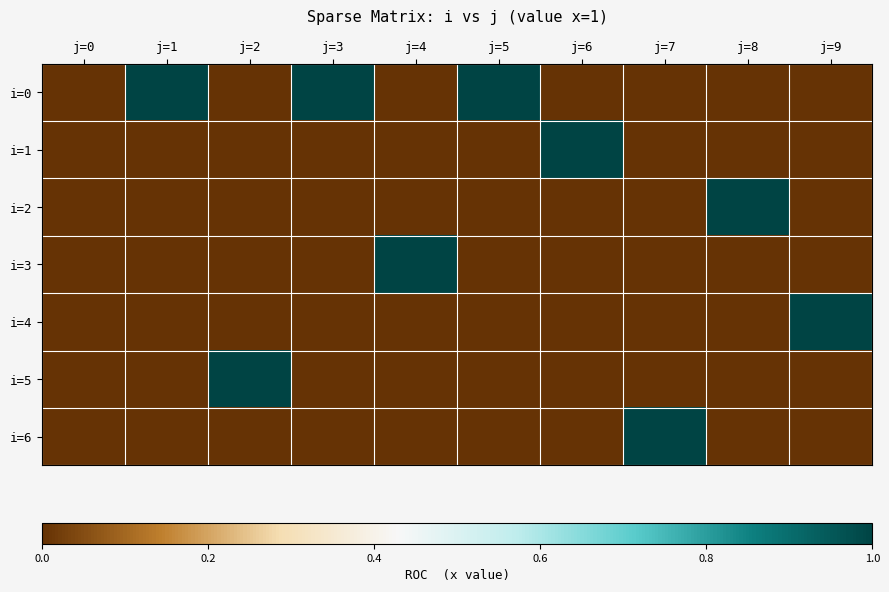

Reading left to right, list all the values displayed in this chart.

i=0: j=0=0	j=1=1	j=2=0	j=3=1	j=4=0	j=5=1	j=6=0	j=7=0	j=8=0	j=9=0
i=1: j=0=0	j=1=0	j=2=0	j=3=0	j=4=0	j=5=0	j=6=1	j=7=0	j=8=0	j=9=0
i=2: j=0=0	j=1=0	j=2=0	j=3=0	j=4=0	j=5=0	j=6=0	j=7=0	j=8=1	j=9=0
i=3: j=0=0	j=1=0	j=2=0	j=3=0	j=4=1	j=5=0	j=6=0	j=7=0	j=8=0	j=9=0
i=4: j=0=0	j=1=0	j=2=0	j=3=0	j=4=0	j=5=0	j=6=0	j=7=0	j=8=0	j=9=1
i=5: j=0=0	j=1=0	j=2=1	j=3=0	j=4=0	j=5=0	j=6=0	j=7=0	j=8=0	j=9=0
i=6: j=0=0	j=1=0	j=2=0	j=3=0	j=4=0	j=5=0	j=6=0	j=7=1	j=8=0	j=9=0